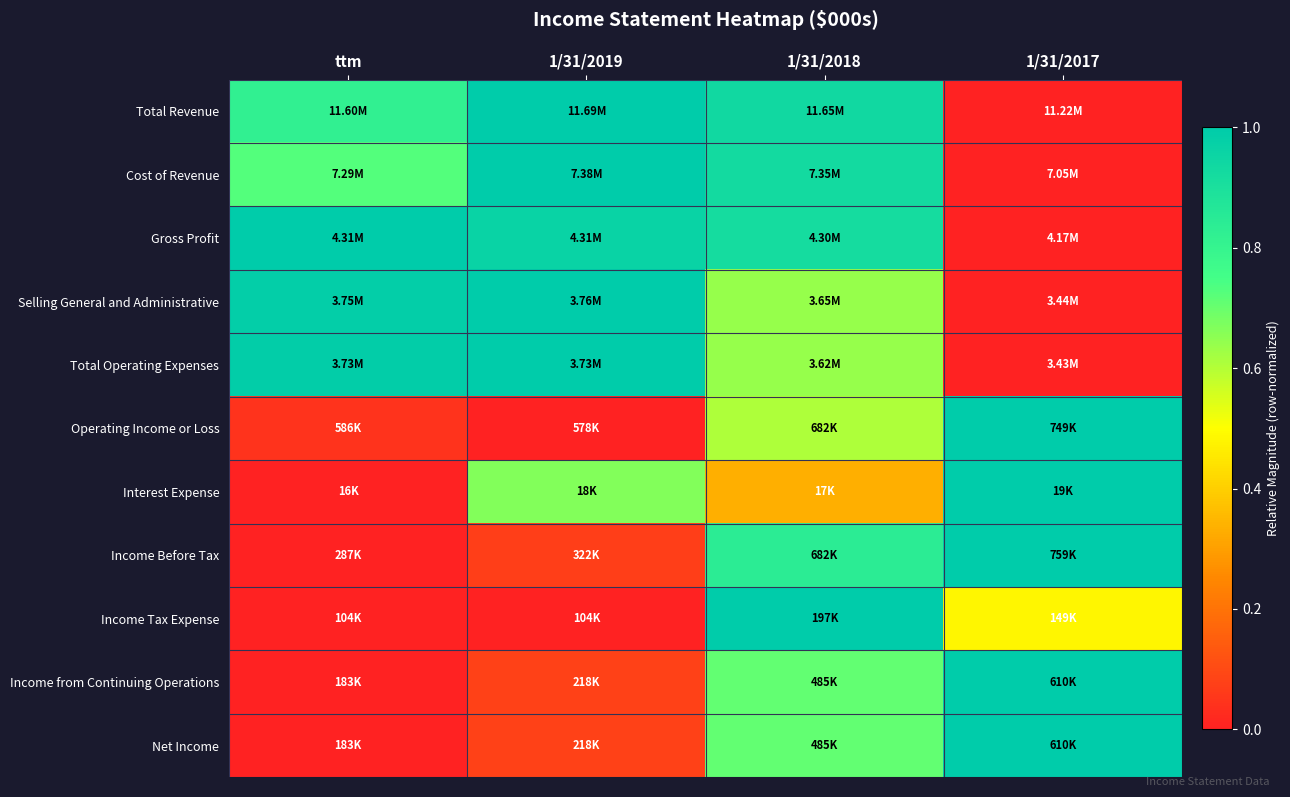

Reading left to right, transcribe all the data shown in this chart.

Total Revenue: ttm=0.8	1/31/2019=1.0	1/31/2018=0.9	1/31/2017=0.0
Cost of Revenue: ttm=0.7	1/31/2019=1.0	1/31/2018=0.9	1/31/2017=0.0
Gross Profit: ttm=1.0	1/31/2019=1.0	1/31/2018=0.9	1/31/2017=0.0
Selling General and Administrative: ttm=1.0	1/31/2019=1.0	1/31/2018=0.6	1/31/2017=0.0
Total Operating Expenses: ttm=1.0	1/31/2019=1.0	1/31/2018=0.6	1/31/2017=0.0
Operating Income or Loss: ttm=0.0	1/31/2019=0.0	1/31/2018=0.6	1/31/2017=1.0
Interest Expense: ttm=0.0	1/31/2019=0.7	1/31/2018=0.3	1/31/2017=1.0
Income Before Tax: ttm=0.0	1/31/2019=0.1	1/31/2018=0.8	1/31/2017=1.0
Income Tax Expense: ttm=0.0	1/31/2019=0.0	1/31/2018=1.0	1/31/2017=0.5
Income from Continuing Operations: ttm=0.0	1/31/2019=0.1	1/31/2018=0.7	1/31/2017=1.0
Net Income: ttm=0.0	1/31/2019=0.1	1/31/2018=0.7	1/31/2017=1.0